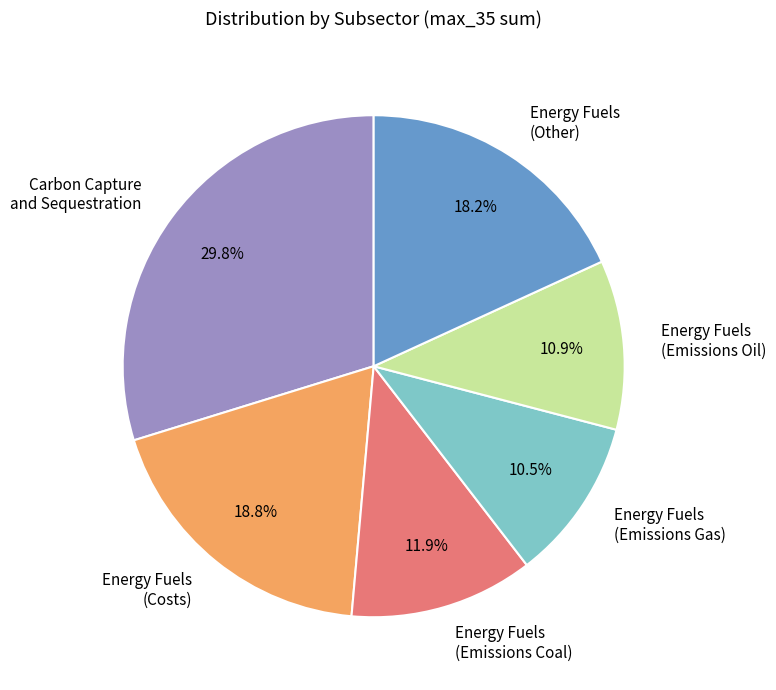

How much of the chart is everything except Energy Fuels (Emissions Oil)?

89.1%